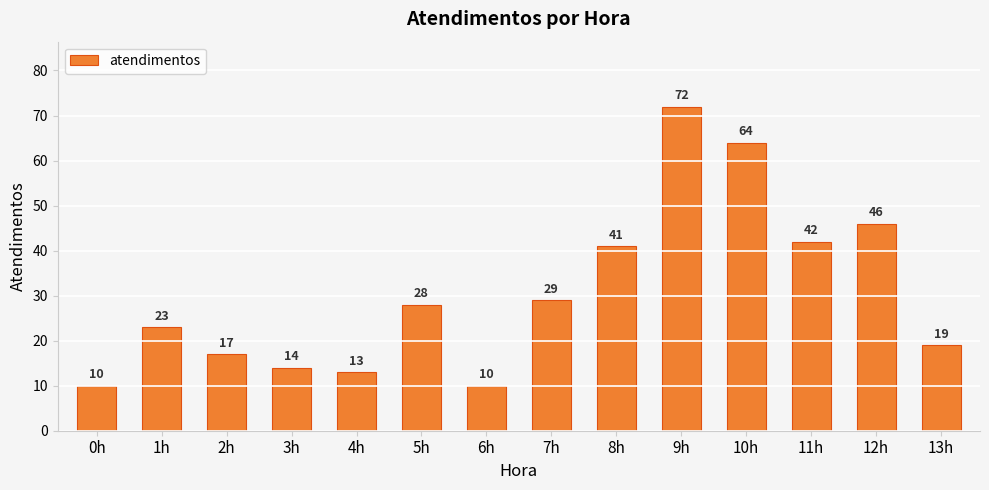

What is the sum of all values?

428